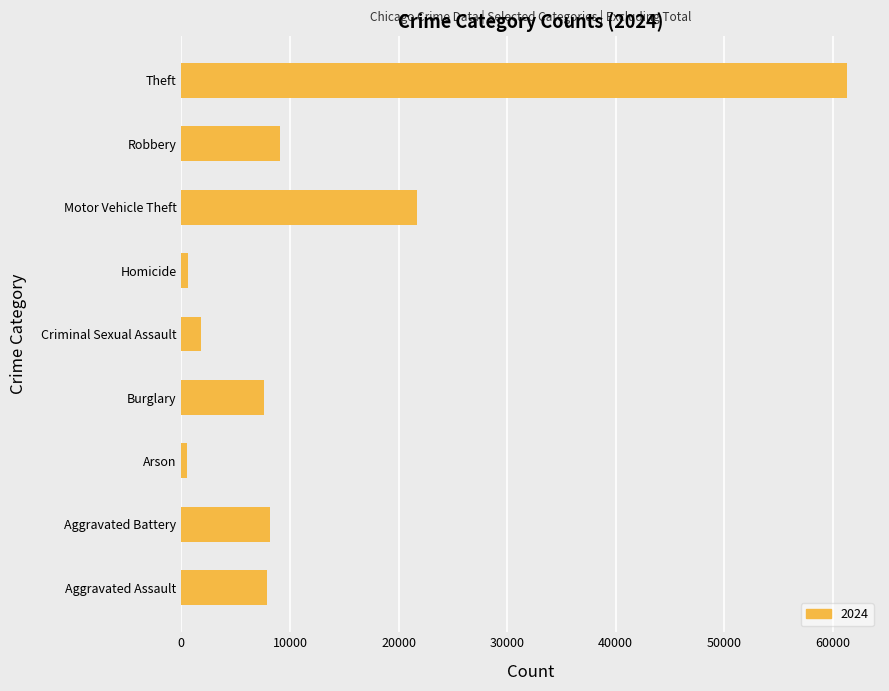

Approximately how many times larger is the value at Burglary compared to Arson?

15.9